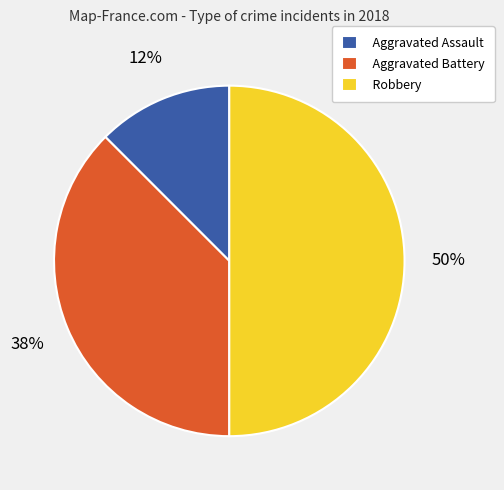

Is it true that Aggravated Battery is 46% of the pie?

False